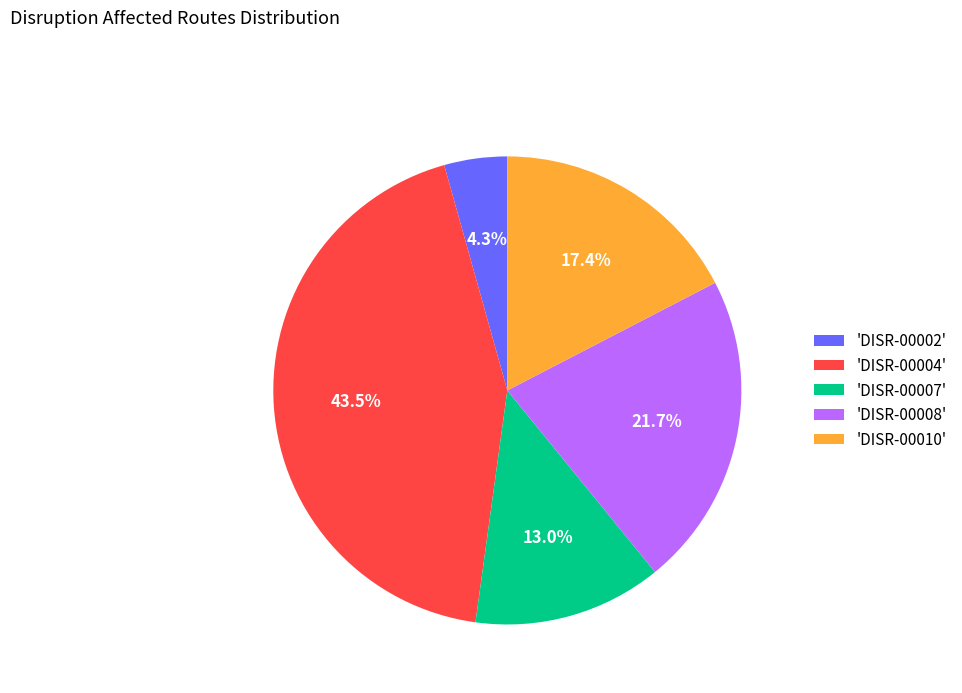

Is there any slice that represents more than half of the pie?

No